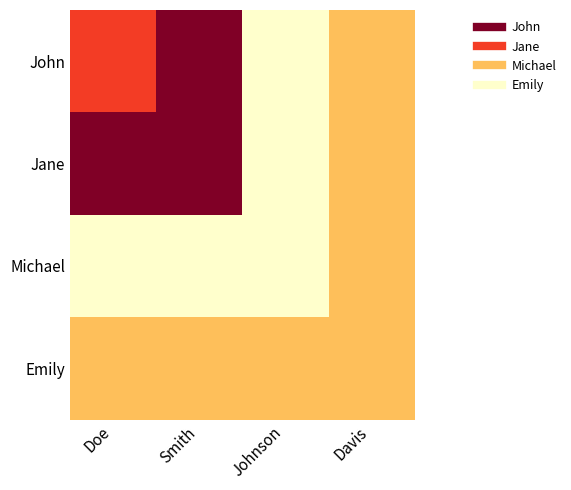

Rank the series at Davis from highest to lowest value.

John, Jane, Michael, Emily